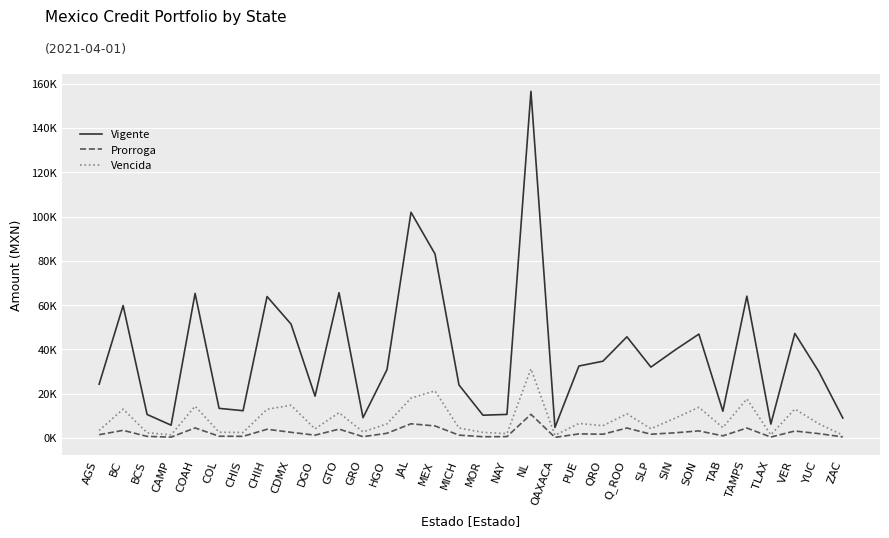

Between QRO and AGS, which is larger?

QRO